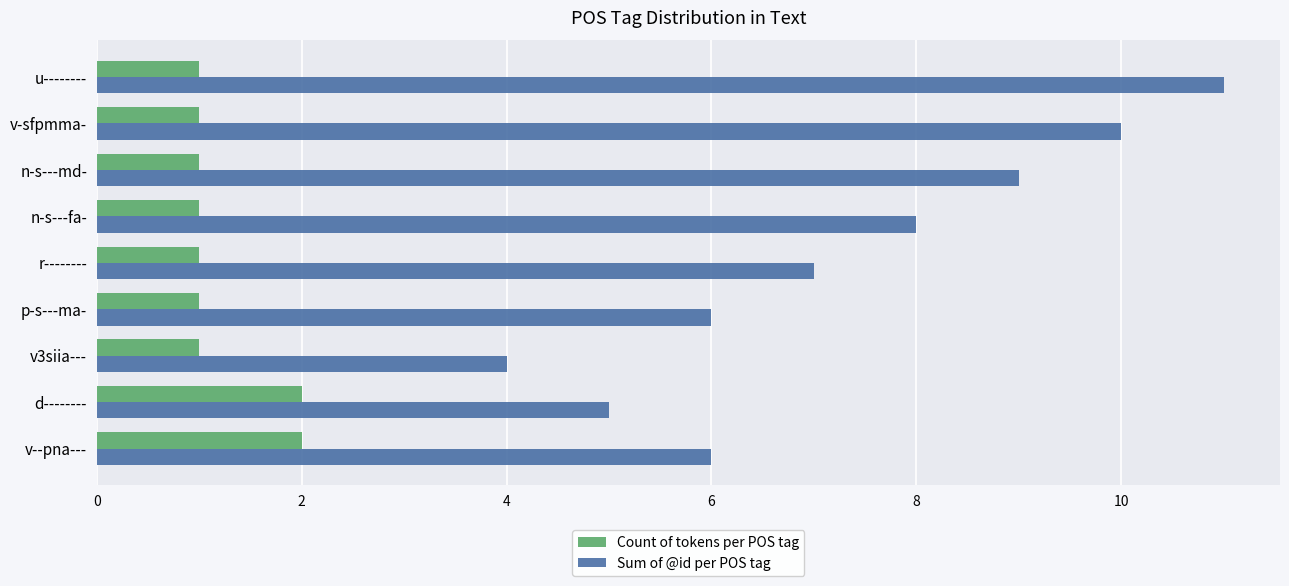

How many values in the Sum of @id per POS tag series are below 7?

4